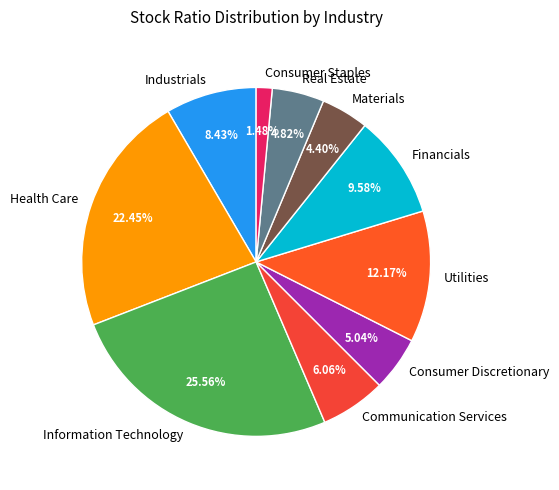

Is there any slice that represents more than half of the pie?

No